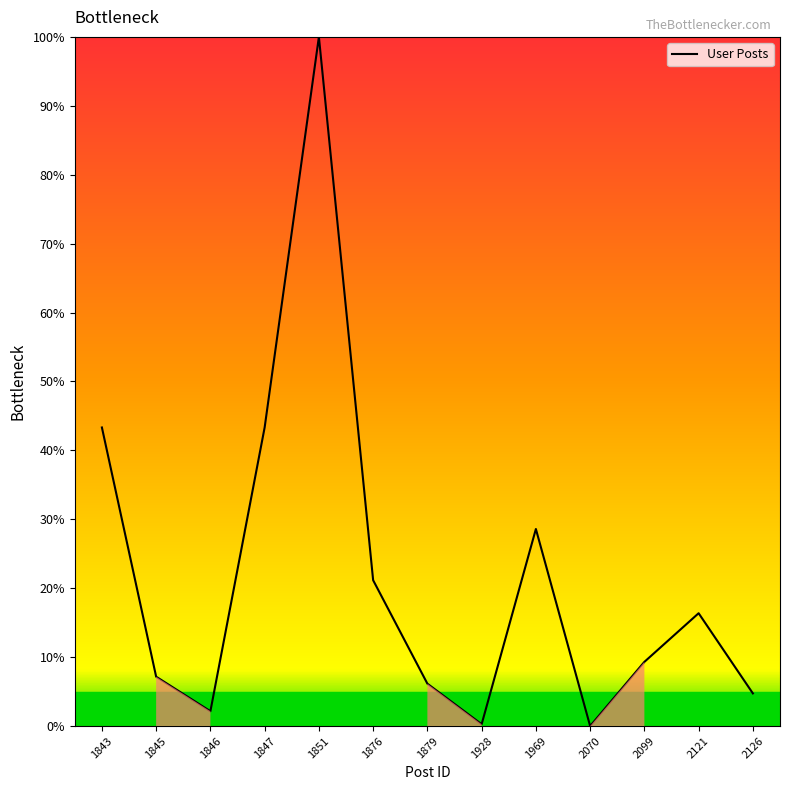

What is the change in value from 1846 to 1851?

+97.8